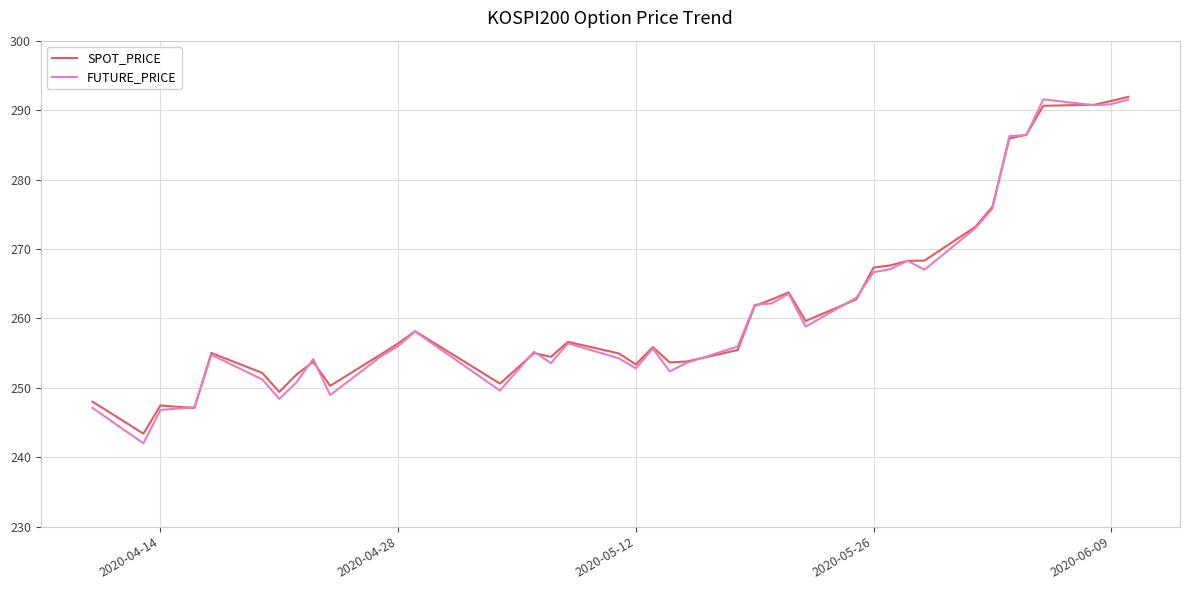

What is the minimum value for SPOT_PRICE?

243.4